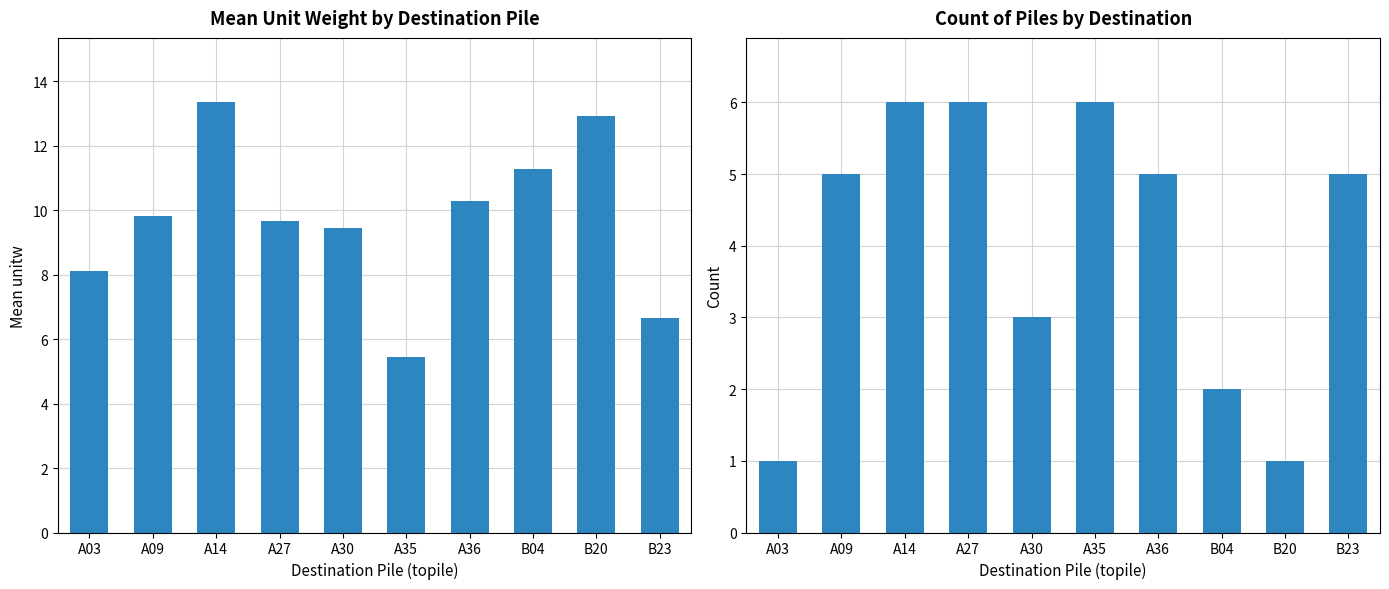

Count the number of categories in the chart.

10